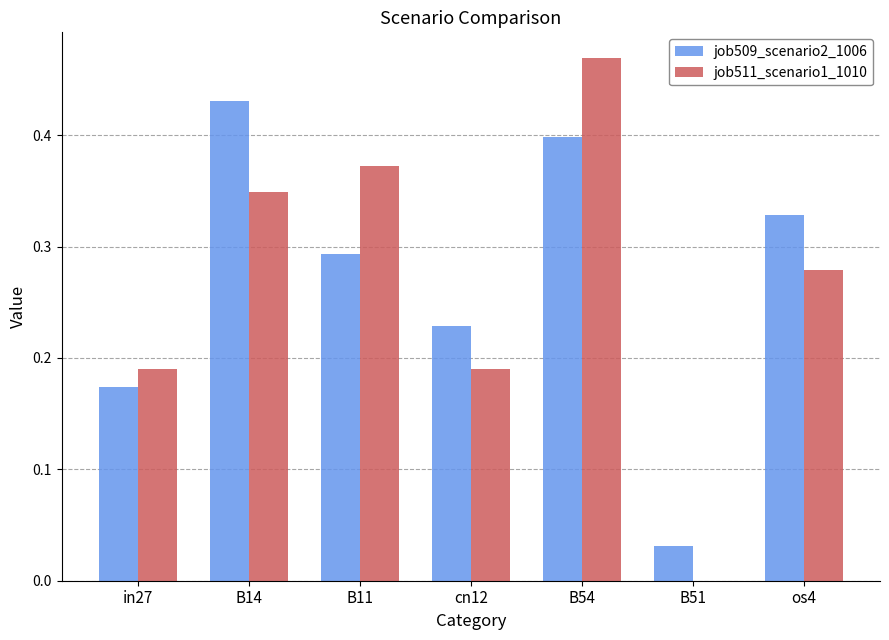

Which label corresponds to the largest value in the chart?

B54